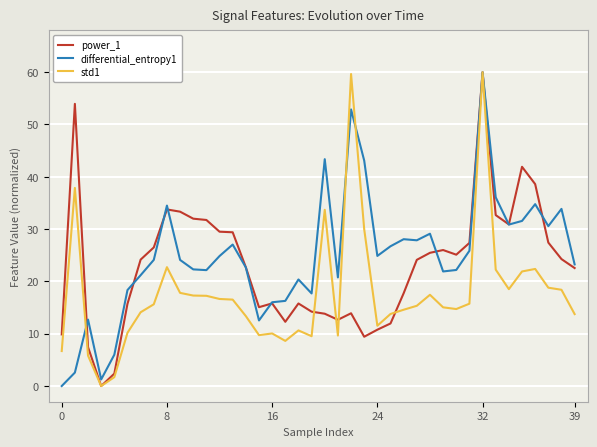

What is the average value of the std1 series?

17.7